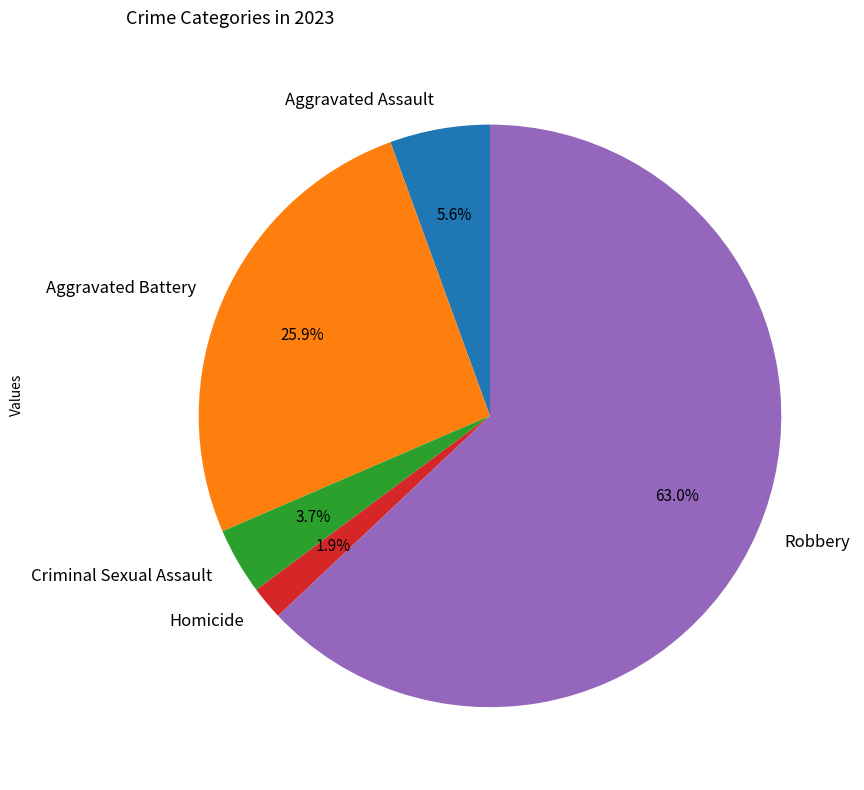

Does any single category account for the majority?

Yes